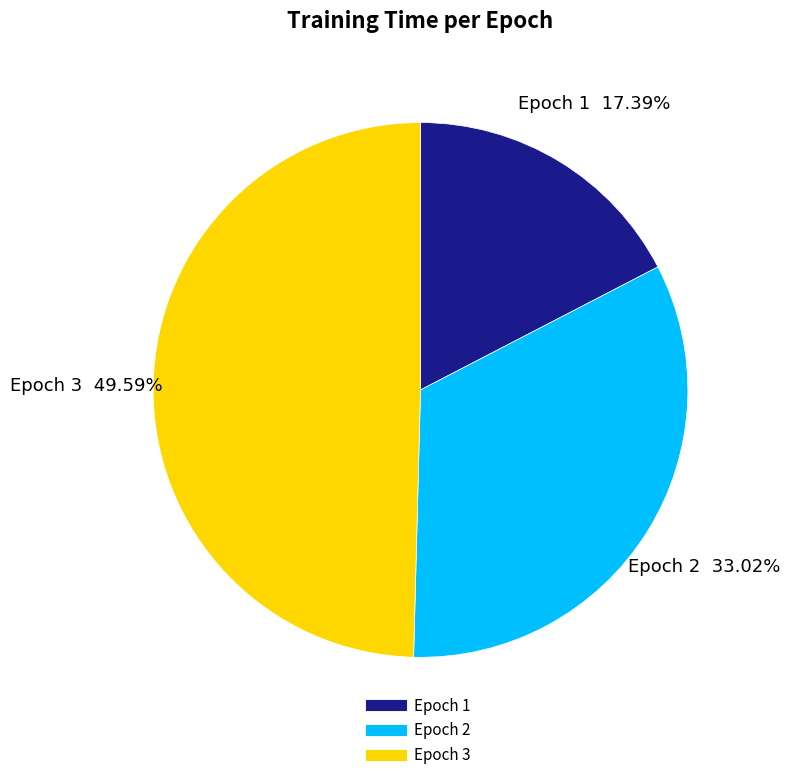

Is there any slice that represents more than half of the pie?

No